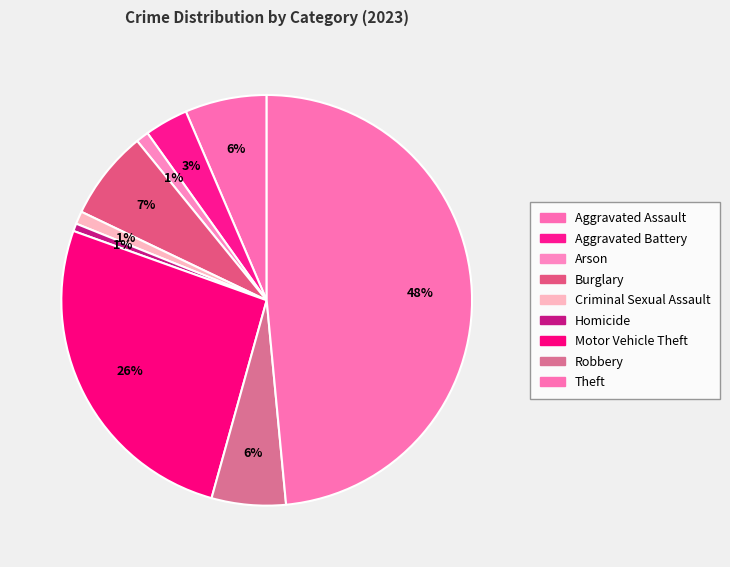

To the nearest percent, what percentage of the pie is Burglary?

7%